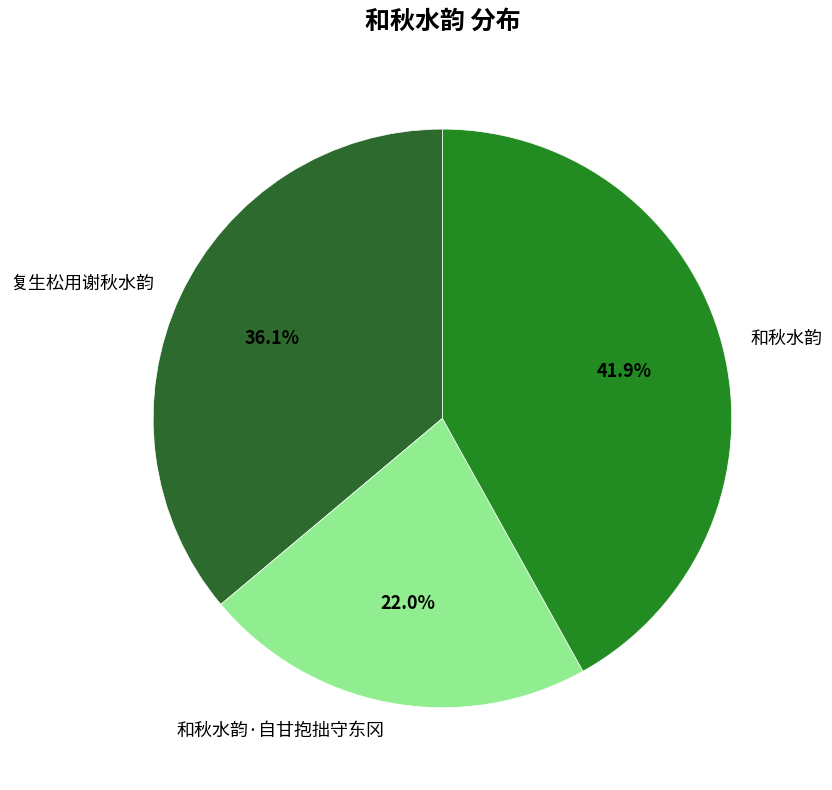

To the nearest percent, what portion does 和秋水韵 represent?

42%